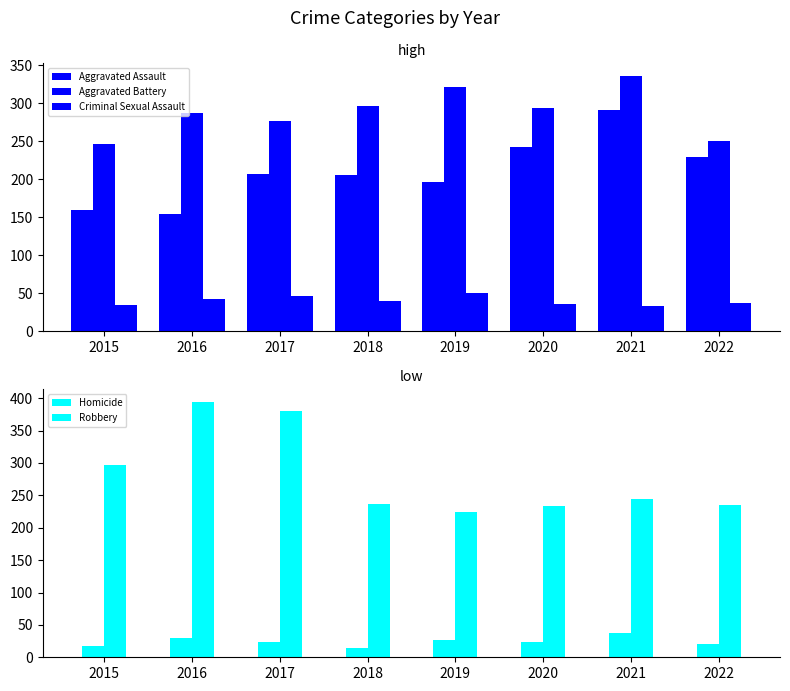

Reading left to right, transcribe all the data shown in this chart.

Aggravated Assault: 160	154	207	206	197	242	292	229
Aggravated Battery: 246	288	277	297	321	294	336	251
Criminal Sexual Assault: 34	43	47	40	51	36	33	37
Homicide: 17	29	24	15	27	24	37	21
Robbery: 297	394	381	237	224	233	244	235